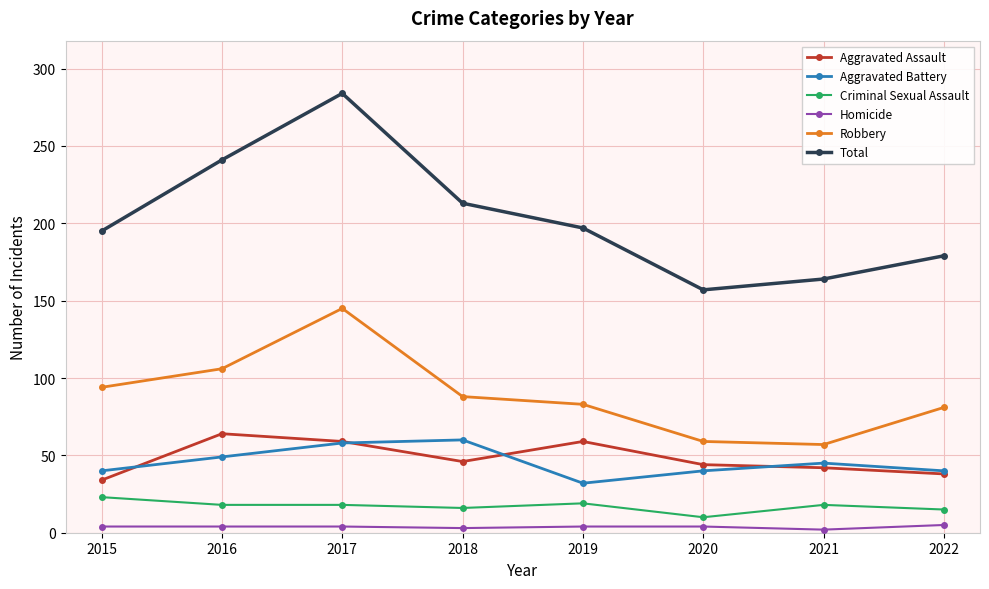

What is the difference between the maximum and minimum values in the Total series?

127